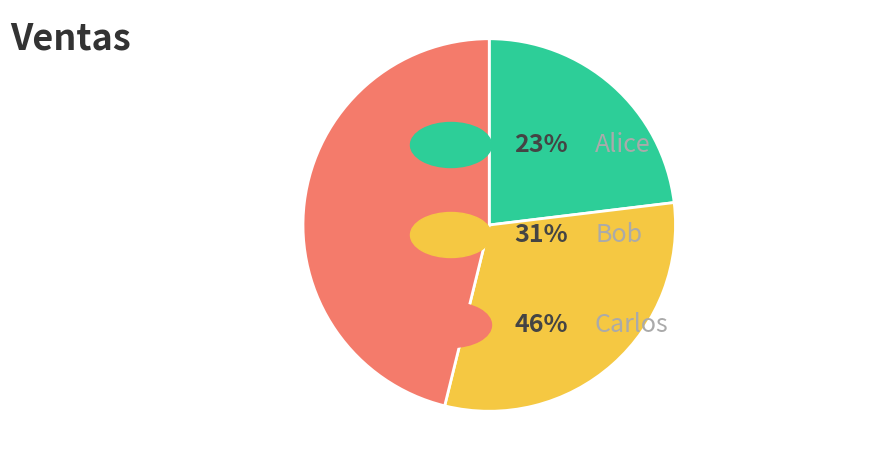

Is there a majority slice in this chart?

No